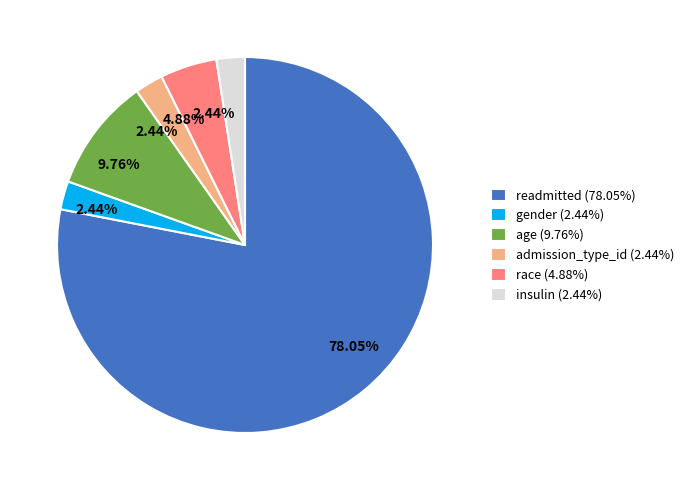

Do gender (2.44%) and admission_type_id (2.44%) together represent more than half of the pie?

No